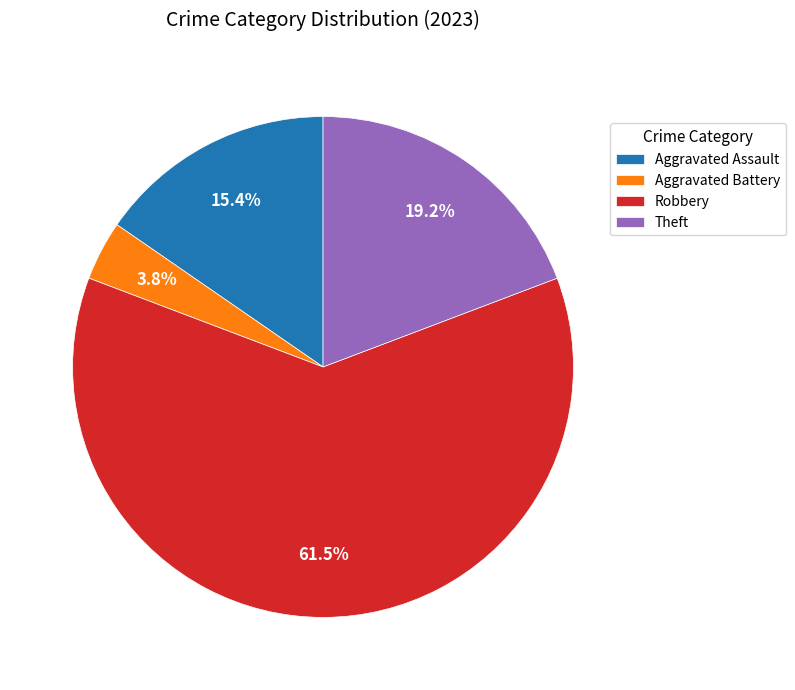

Which slice represents more than half of the pie?

Robbery